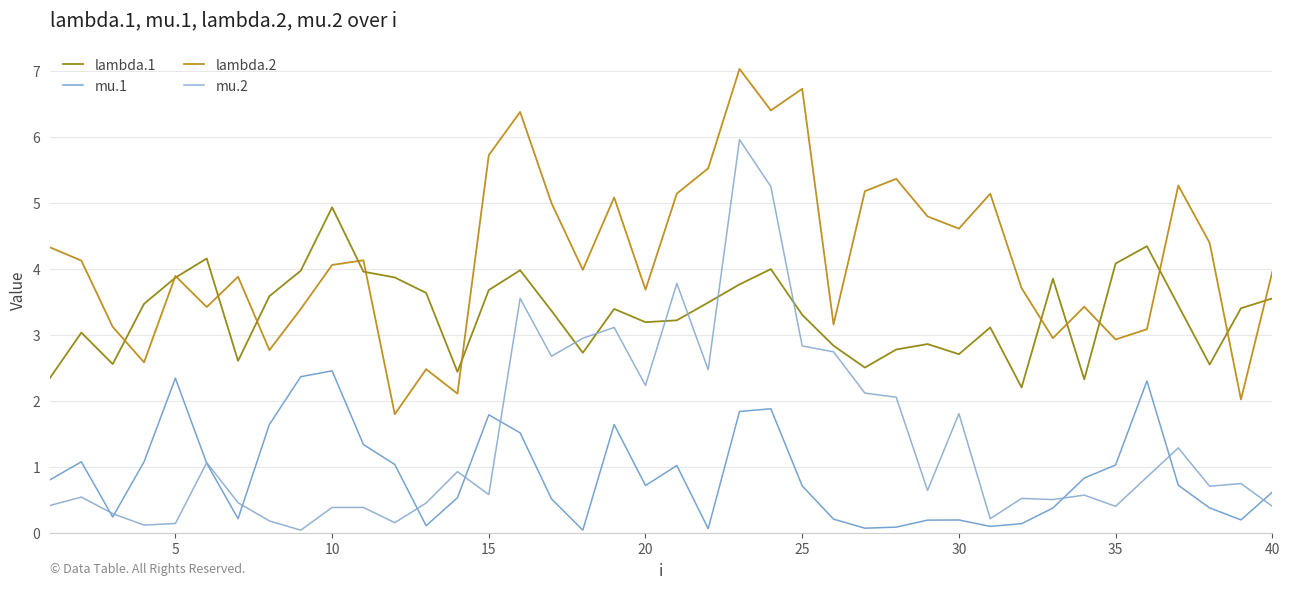

True or false: mu.2 has more than 0 interior local peaks.

True